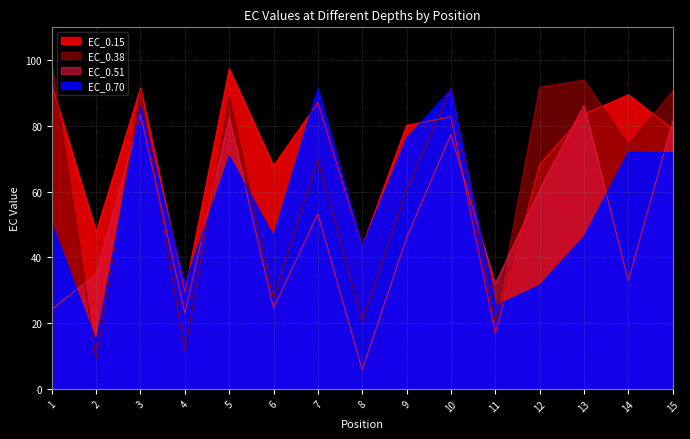

Rank the series at 15 from highest to lowest value.

EC_0.38, EC_0.51, EC_0.15, EC_0.70